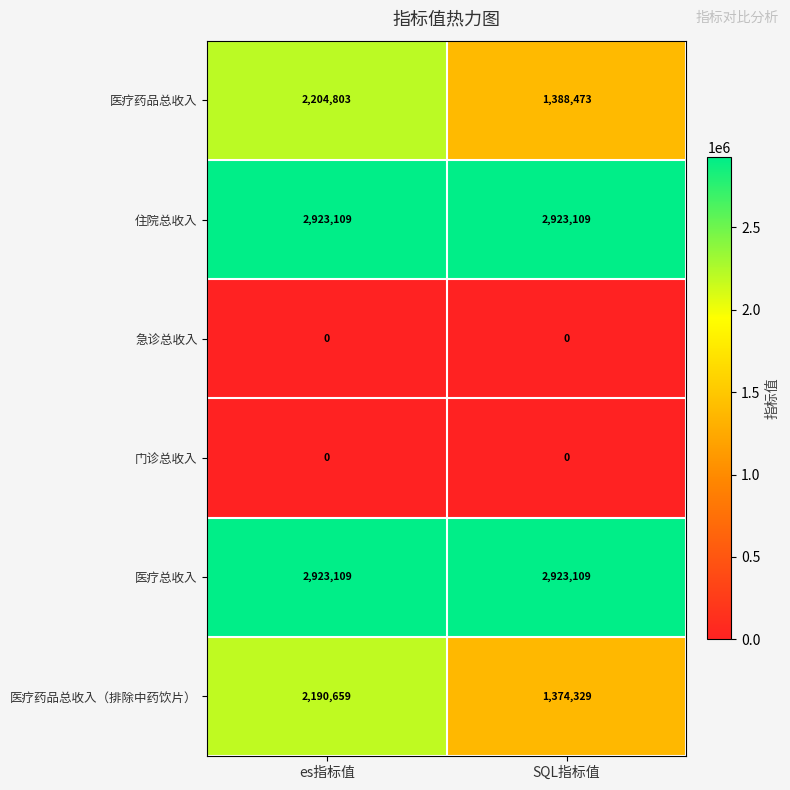

What is the maximum value shown in the chart?

2923109